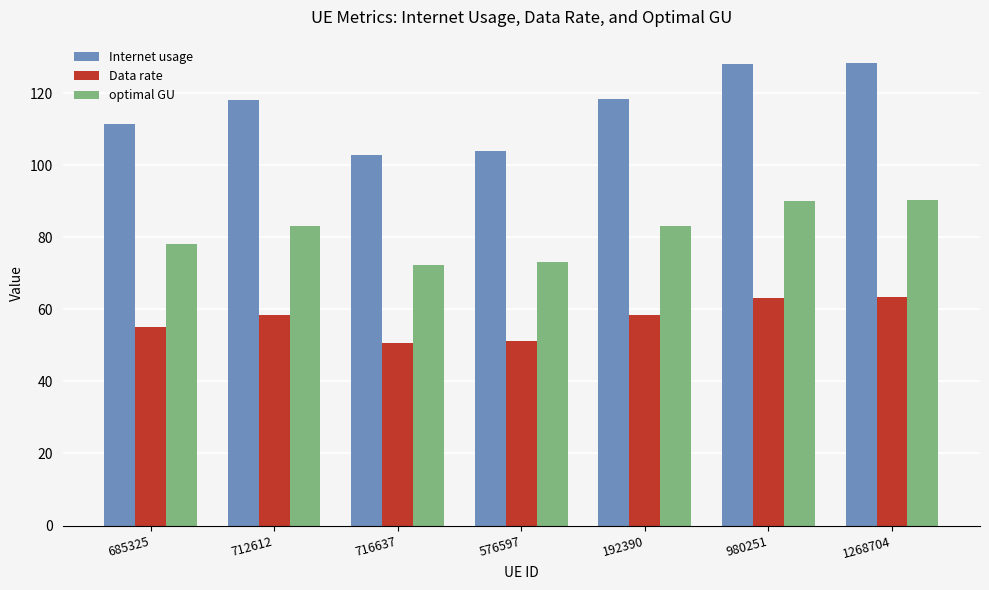

Which series changed the most between 712612 and 980251?

Internet usage